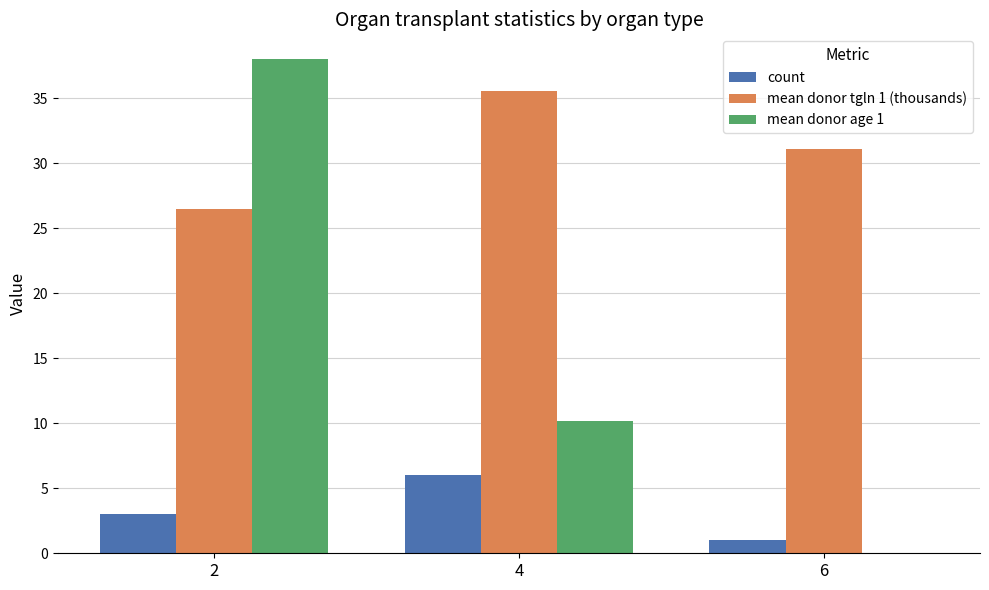

Reading left to right, extract all data points from this chart.

count: 3.0	6.0	1.0
mean donor tgln 1 (thousands): 26.4	35.6	31.1
mean donor age 1: 38.0	10.2	0.0